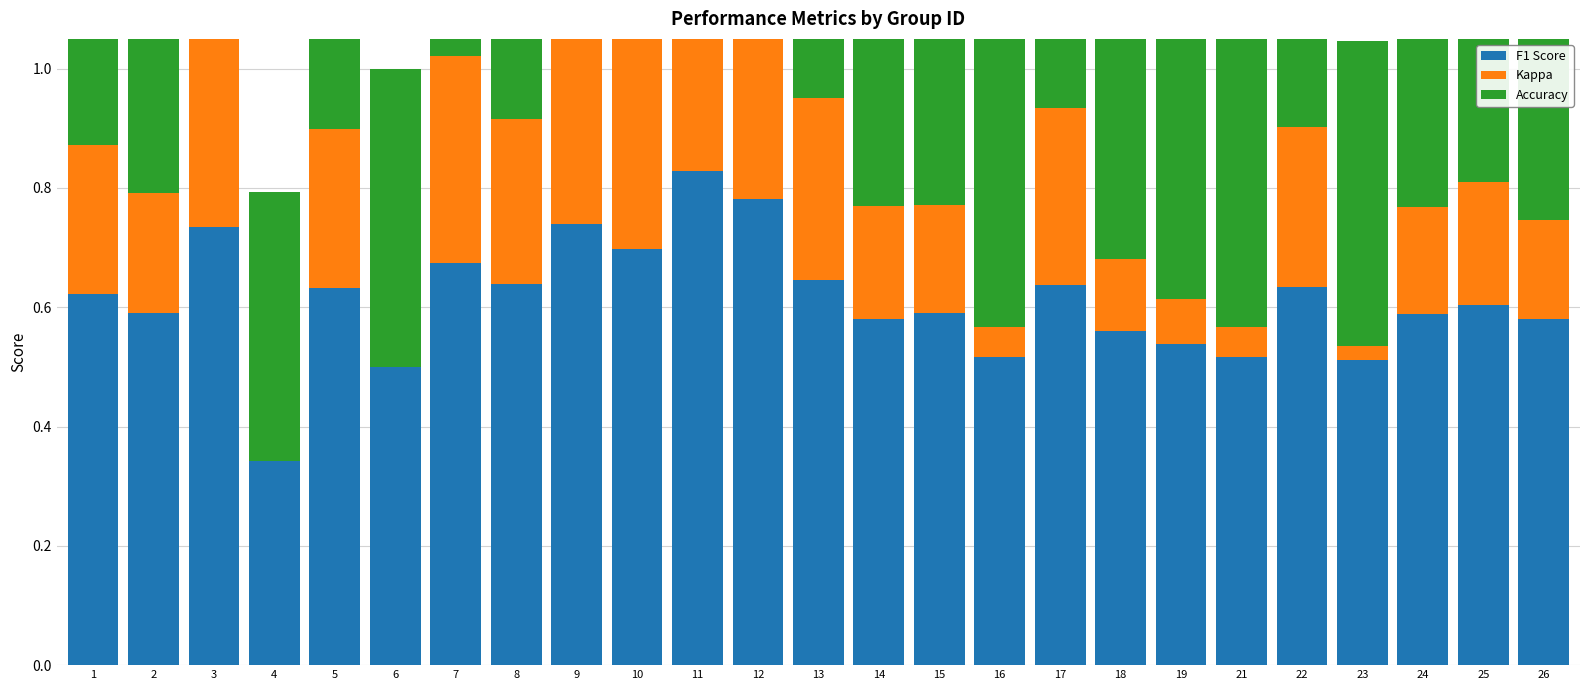

What is the difference between the highest and lowest values at 22?

0.4